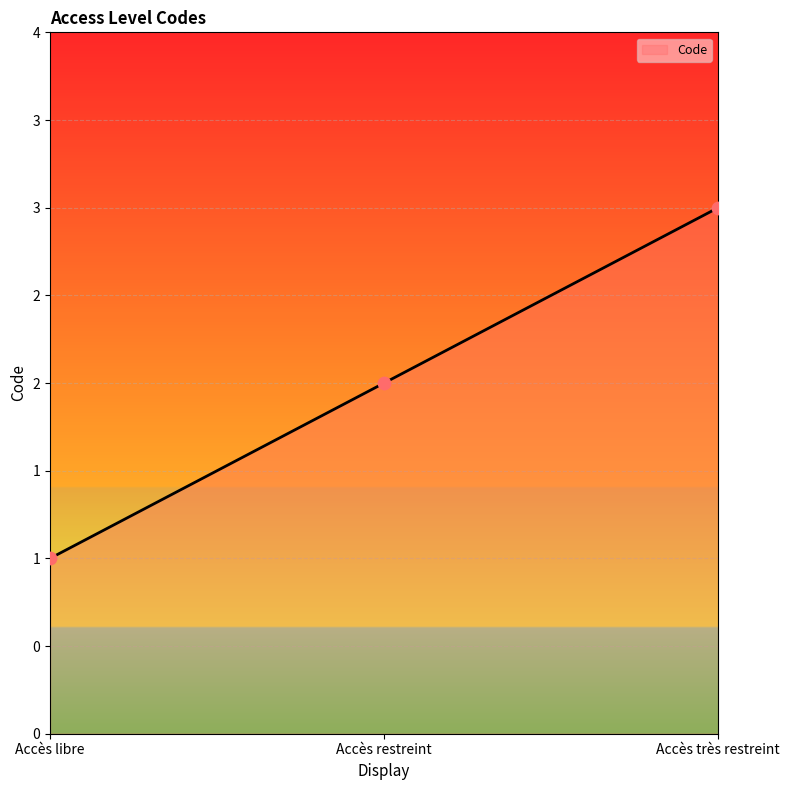

What is the change in value from Accès libre to Accès restreint?

+1